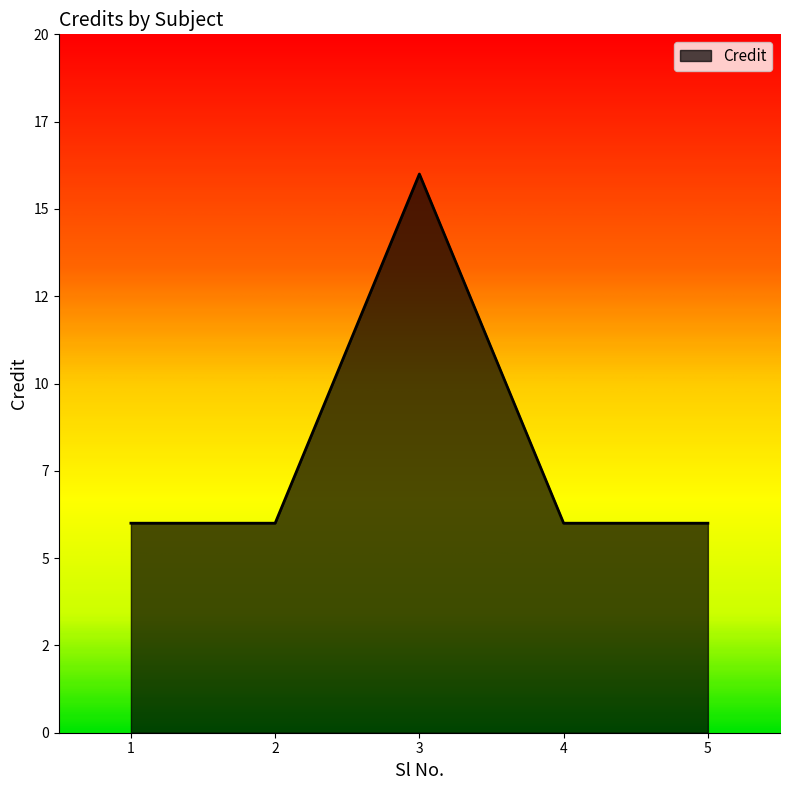

Is this an area chart (filled region under the line)?

Yes